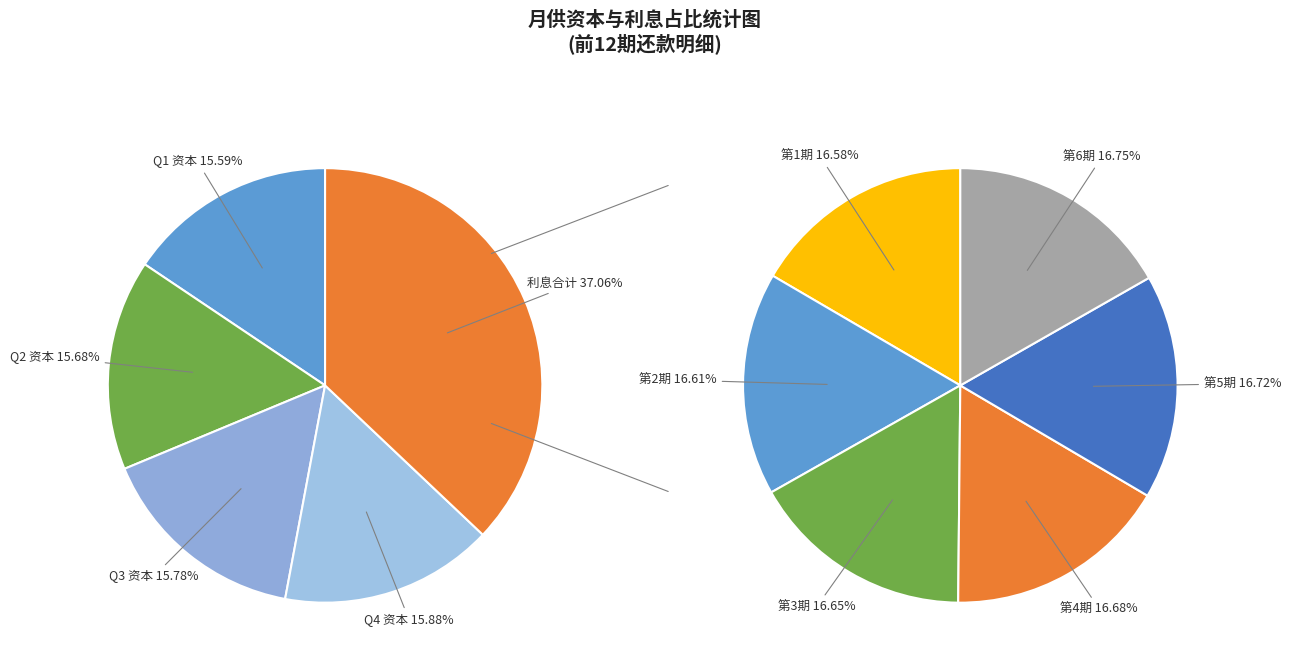

Does any single category account for the majority?

No